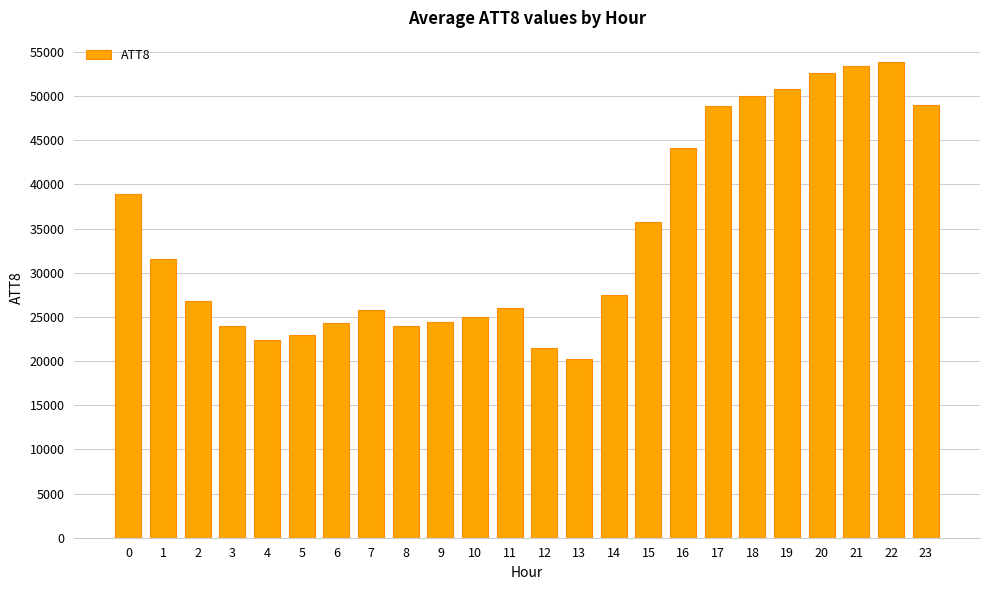

How many values are below 27500?

12